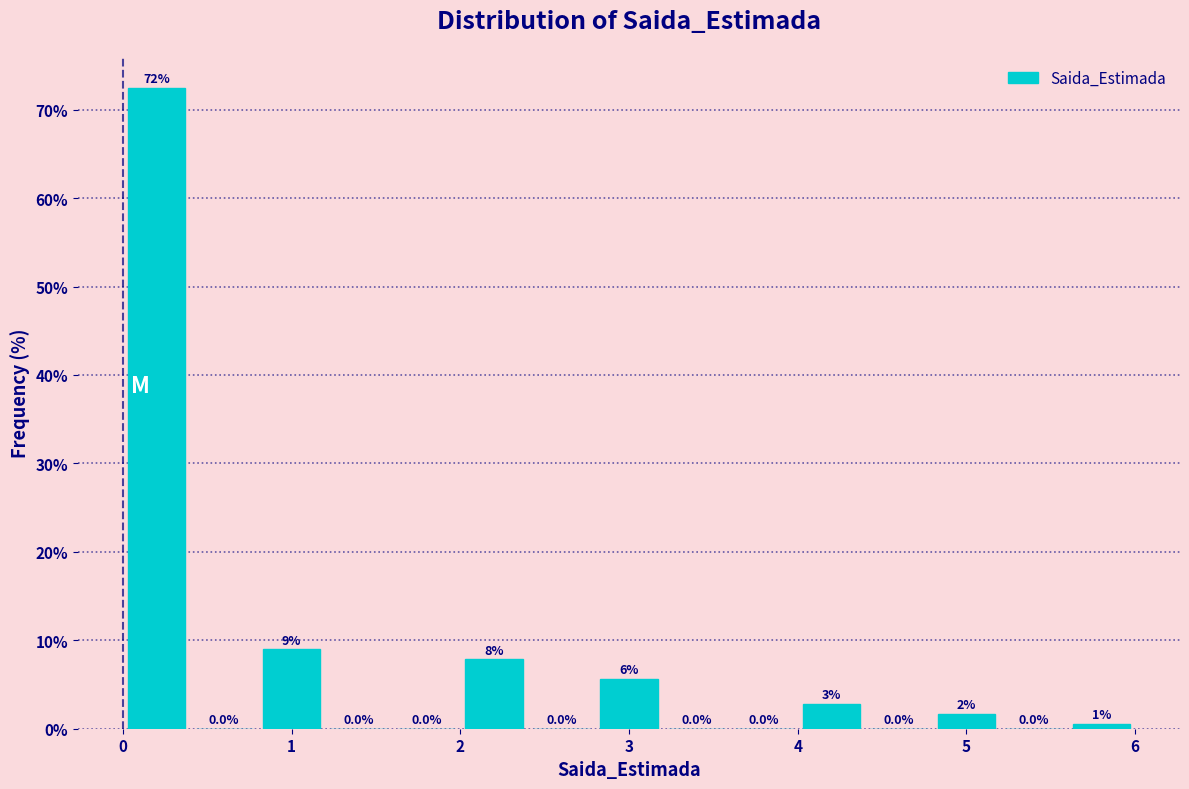

Over which range of the x-axis is the bar tallest?

0.0 to 0.4